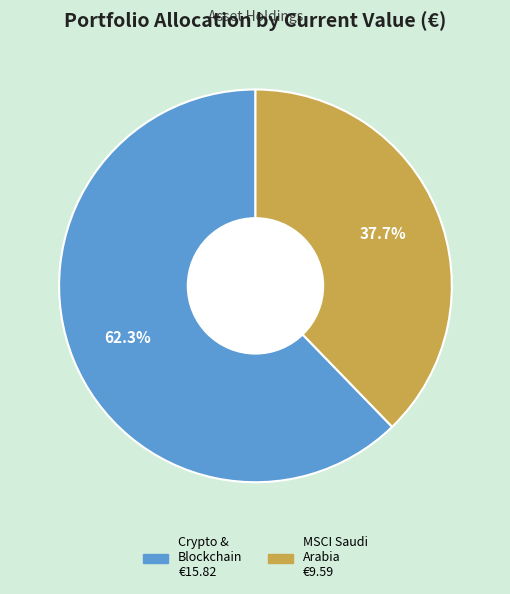

Is there any slice that represents more than half of the pie?

Yes